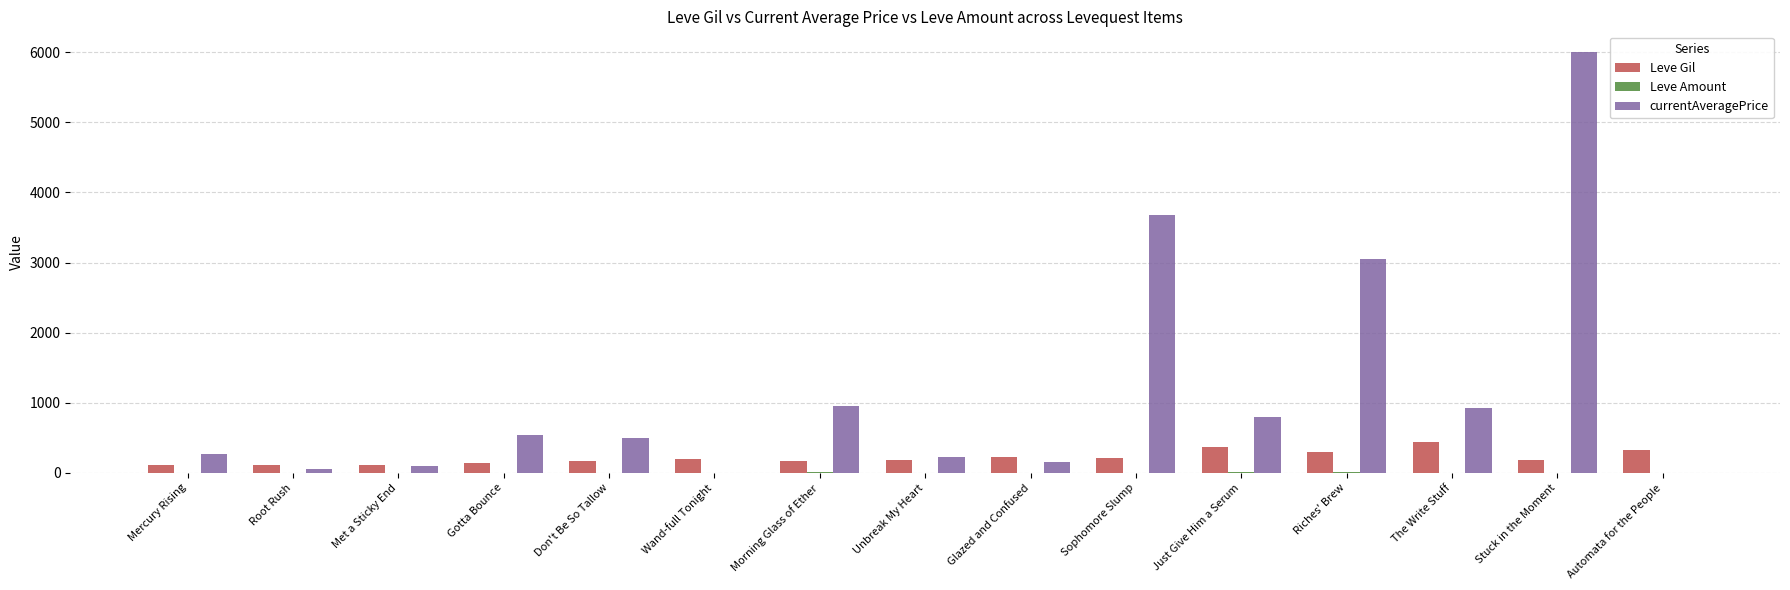

Read the Leve Gil value at Mercury Rising.

113.0